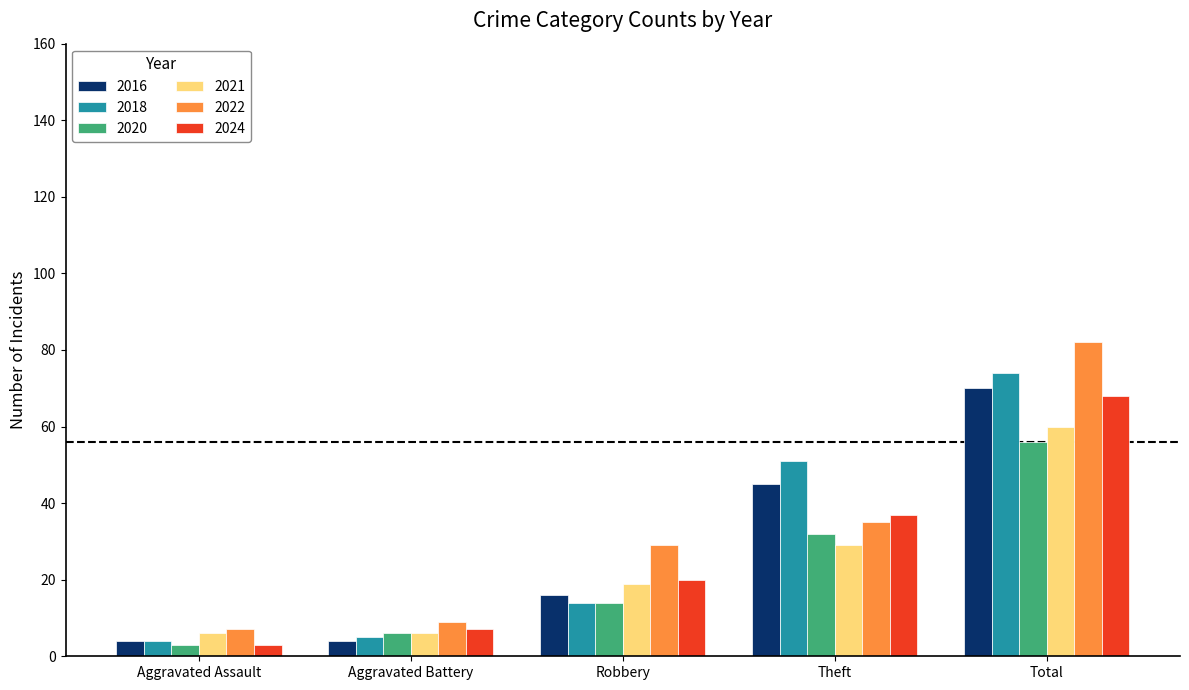

What is the difference between the 2020 values at Theft and Total?

24